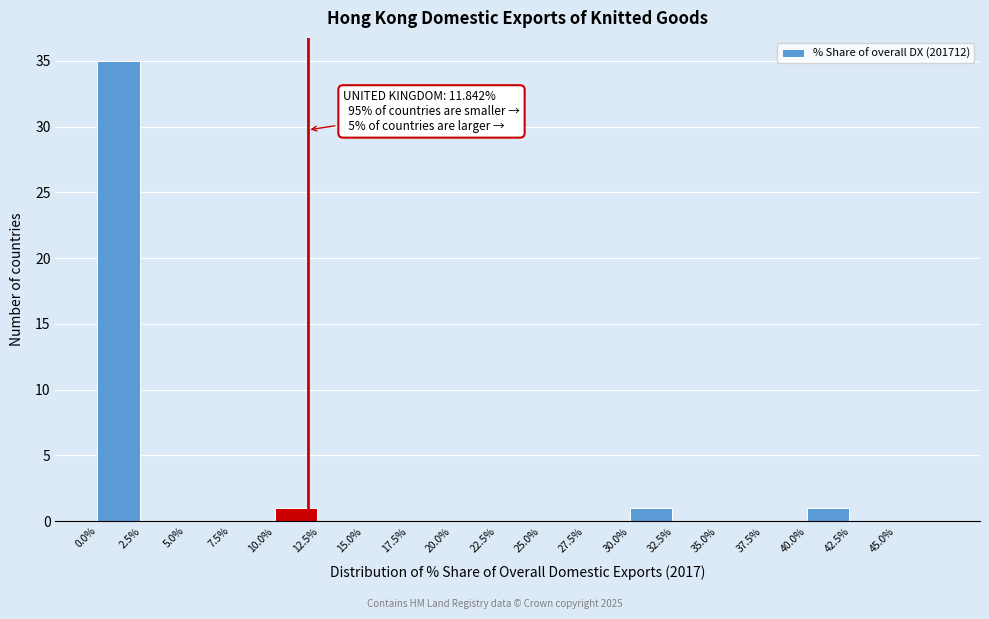

Over which range of the x-axis is the bar tallest?

0.0 to 2.5